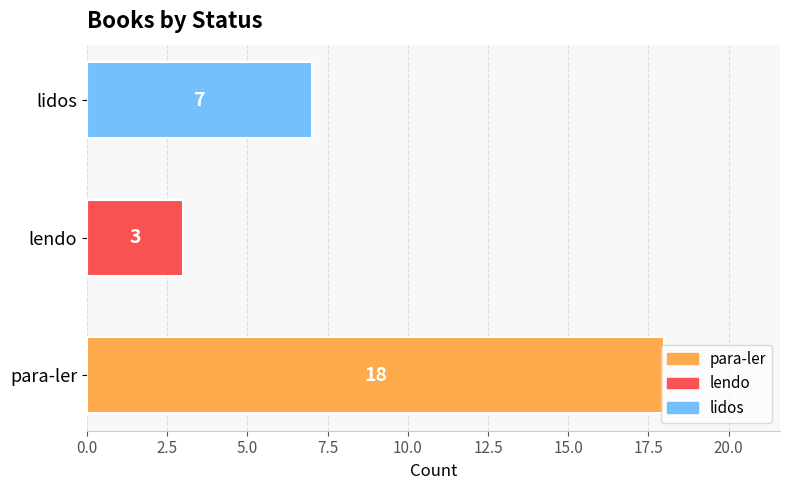

How many bars are there in total?

3